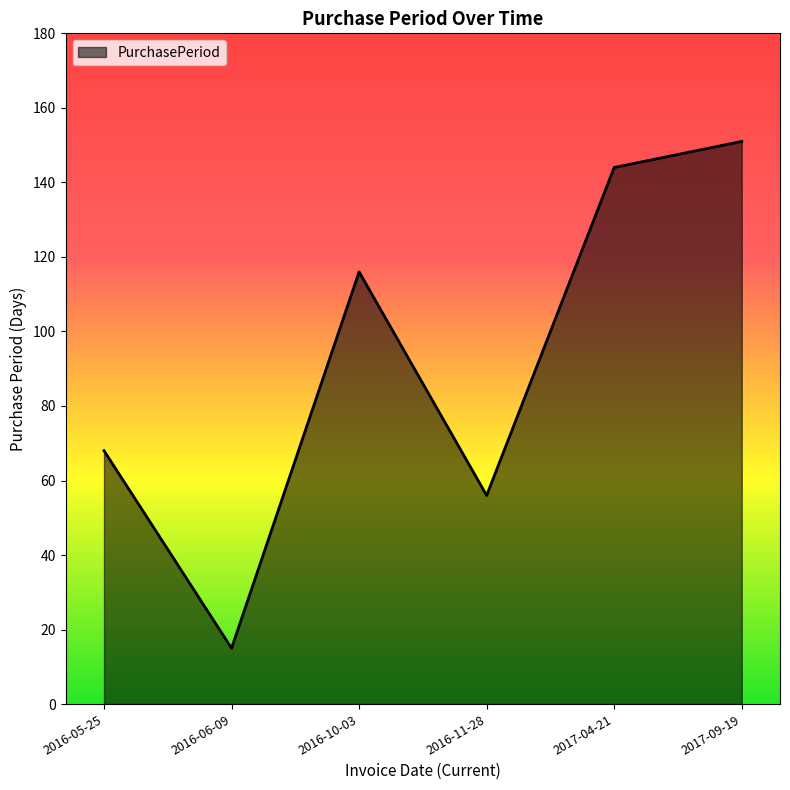

Reading right to left, transcribe all the data shown in this chart.

151	144	56	116	15	68